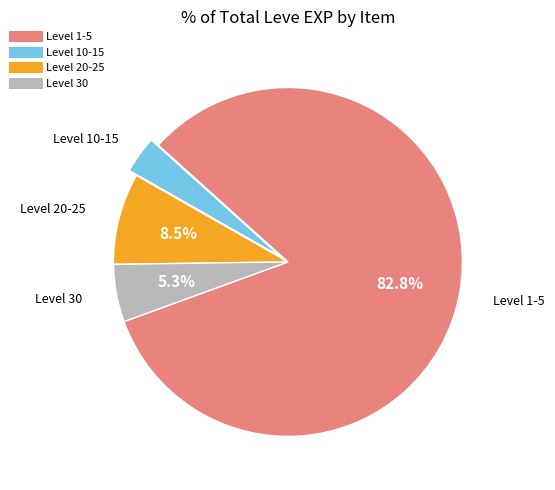

How many segments does this pie chart have?

4